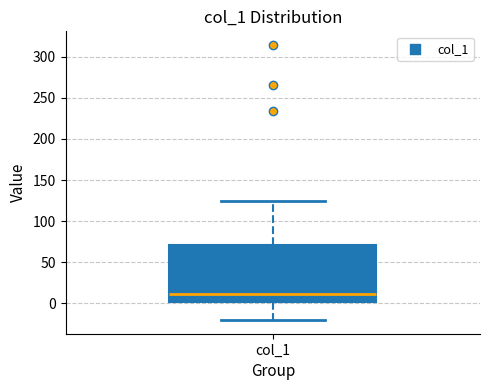

Read this box plot against the y-axis: the position of the median line, the range covered by the box, and the ends of both whiskers. The values are not printed on the chart, so give them approximately, as read against the axis.

median 10, box 0 to 70, whiskers -20 to 125